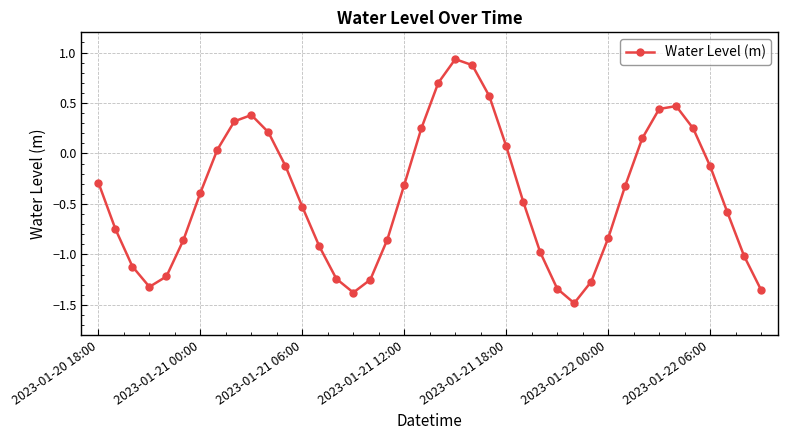

Is this an area chart (filled region under the line)?

No